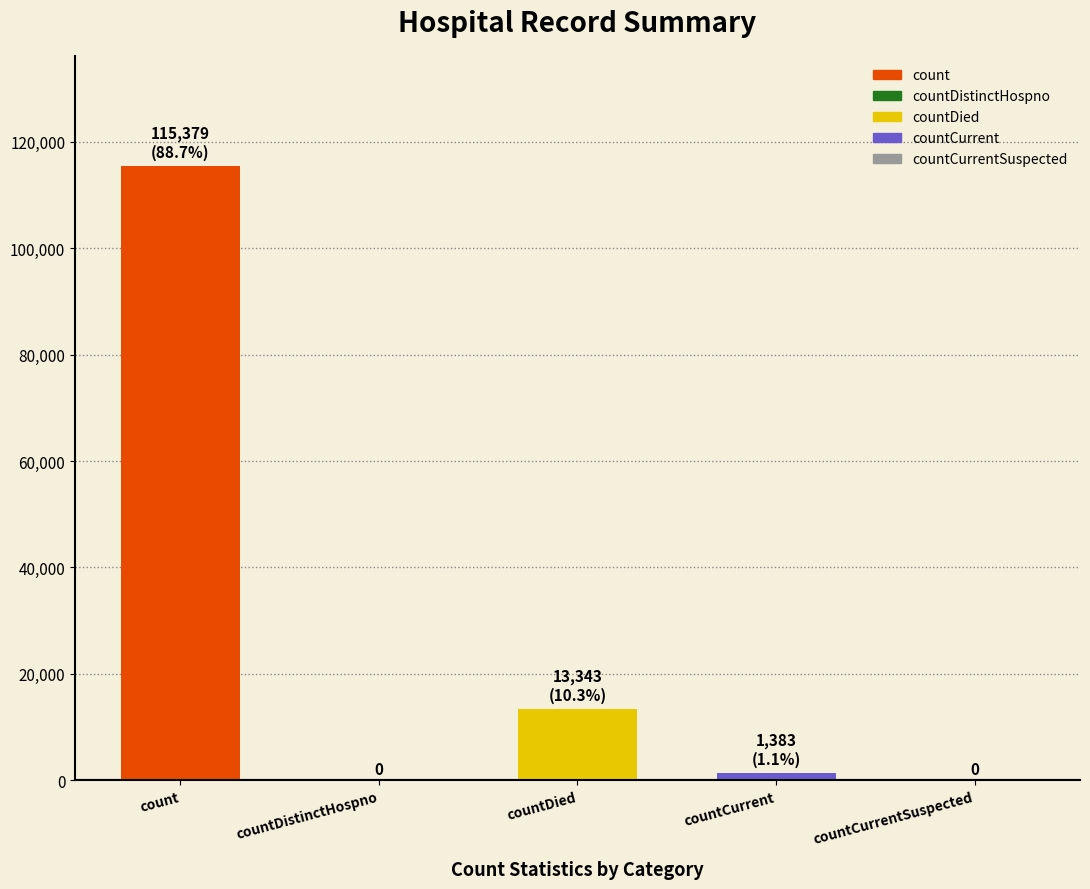

Which has a higher value, countDied or countDistinctHospno?

countDied